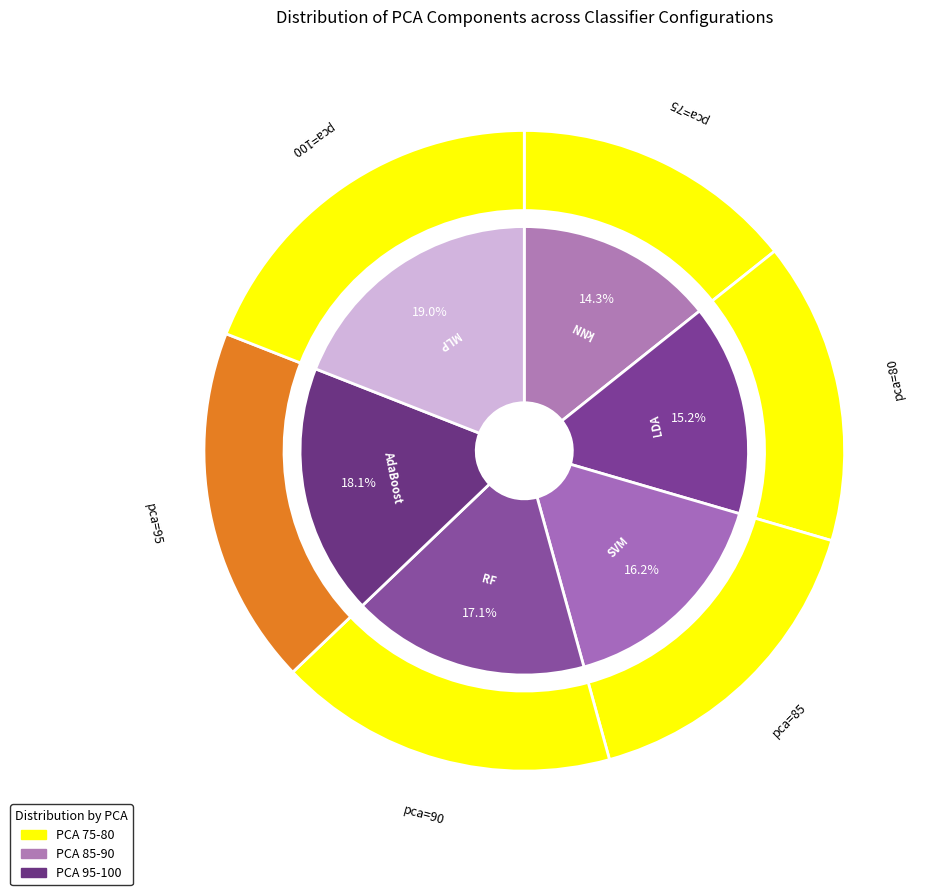

Is pca=75 the majority of the pie?

No